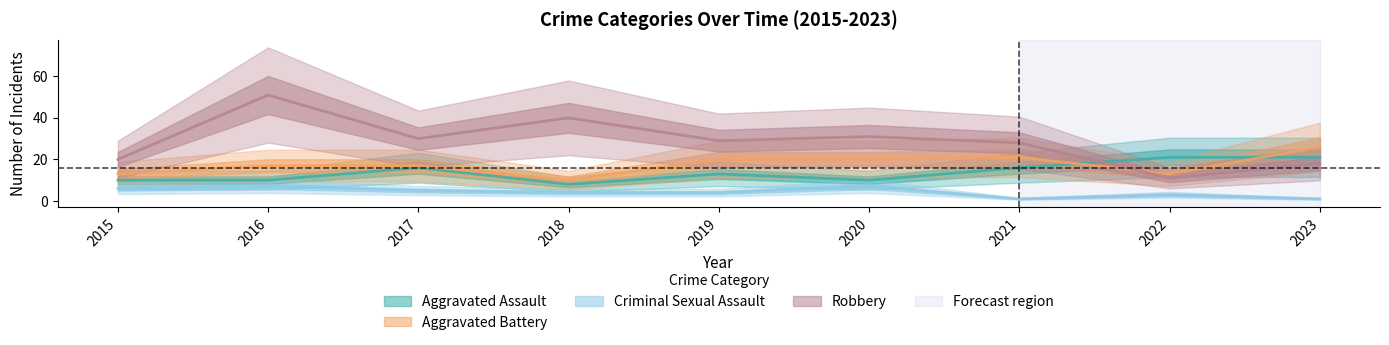

How many lines are shown in the chart?

4